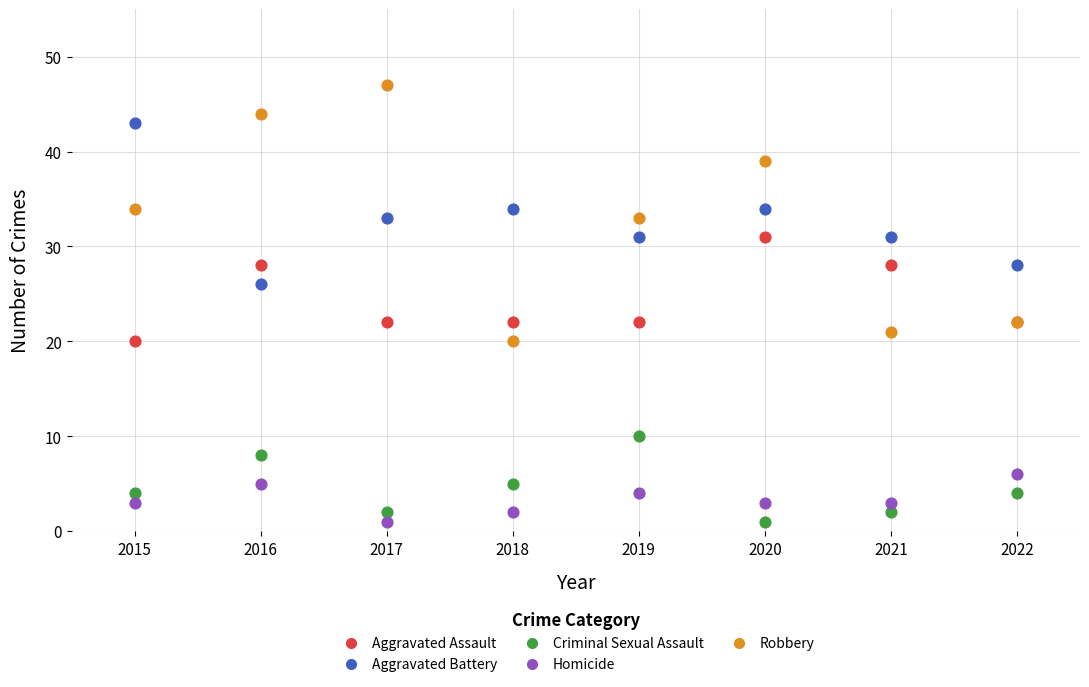

What is the X range (max minus min) for the scatter plot?

7